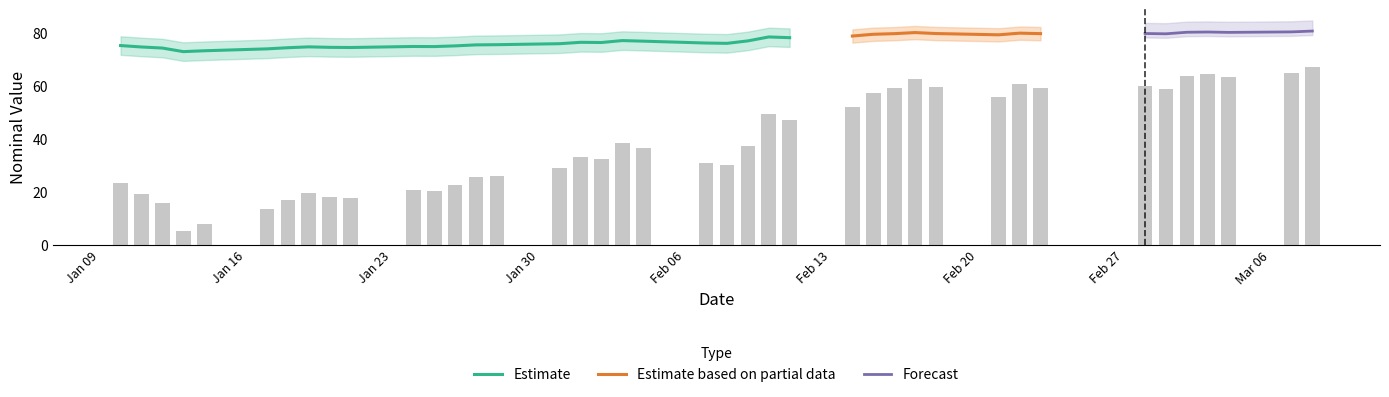

What is the highest value of the Estimate series?

78.3